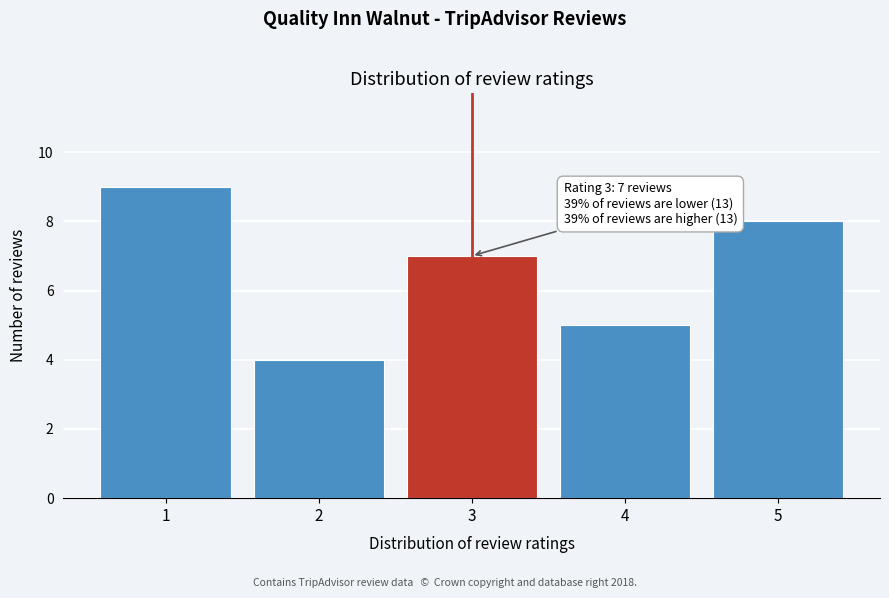

Over which range of the x-axis is the bar tallest?

0.5 to 1.5